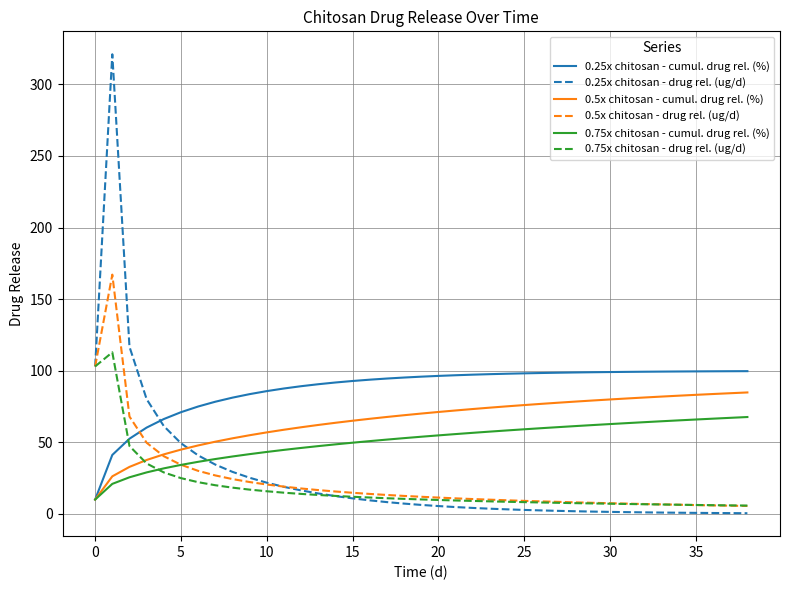

How many lines are shown in the chart?

6